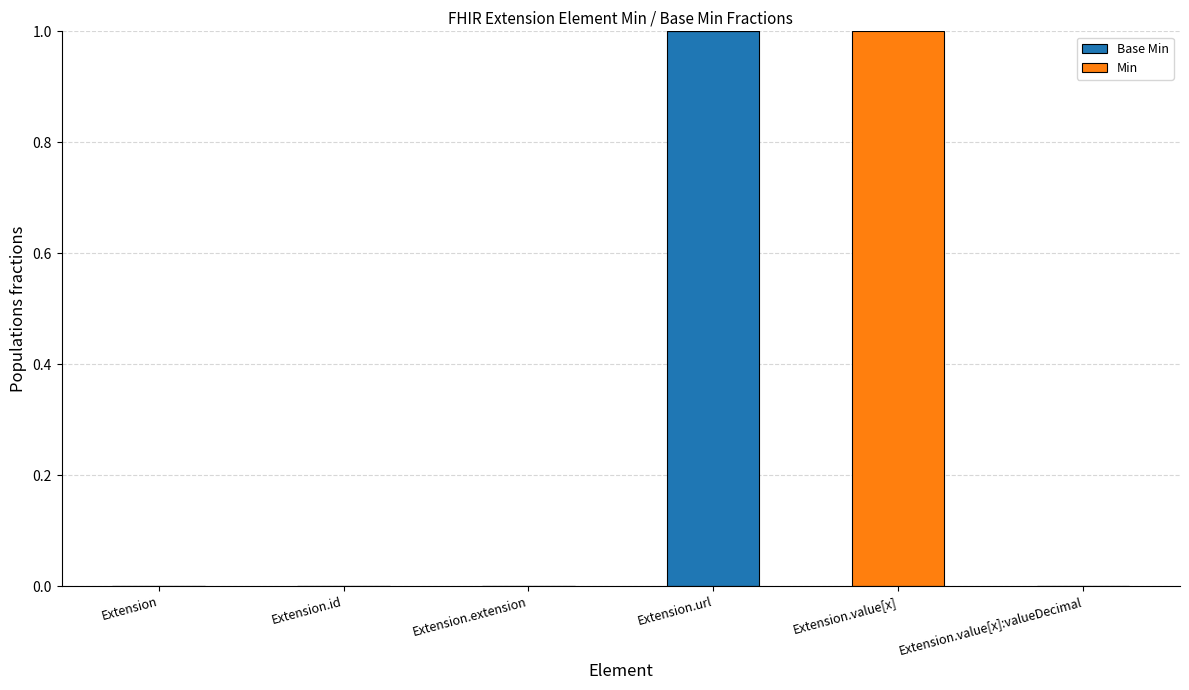

Are the bars grouped side by side (vs. stacked)?

No